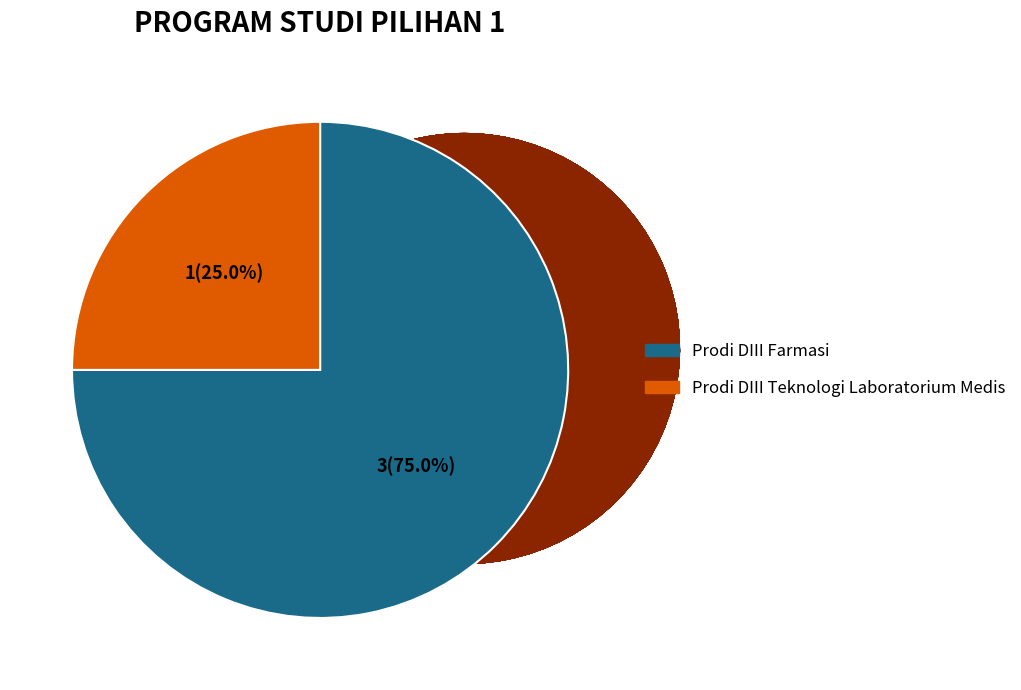

What percentage is NOT represented by Prodi DIII Farmasi?

25.0%